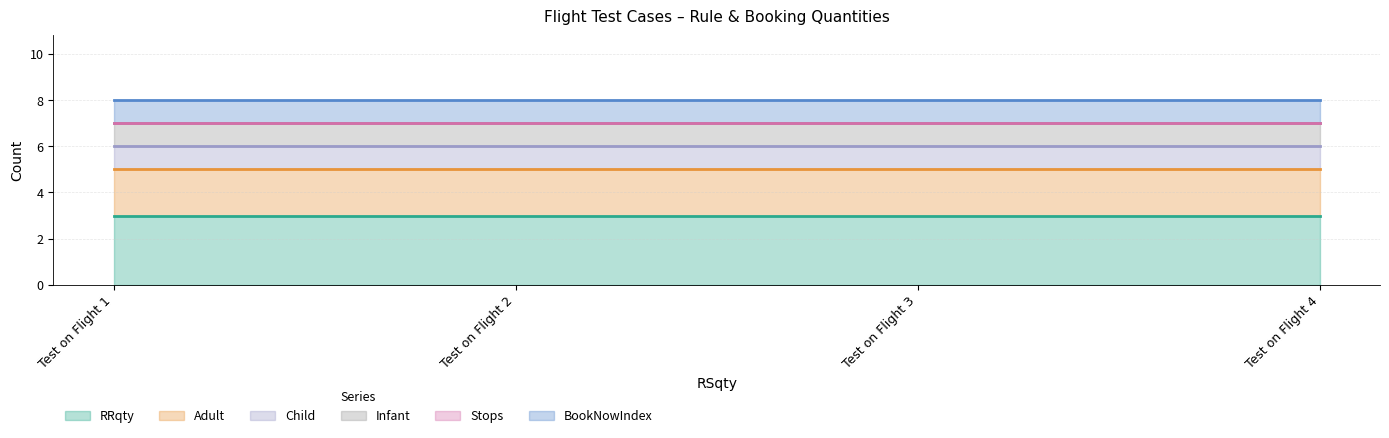

Does the chart have visible grid lines?

Yes